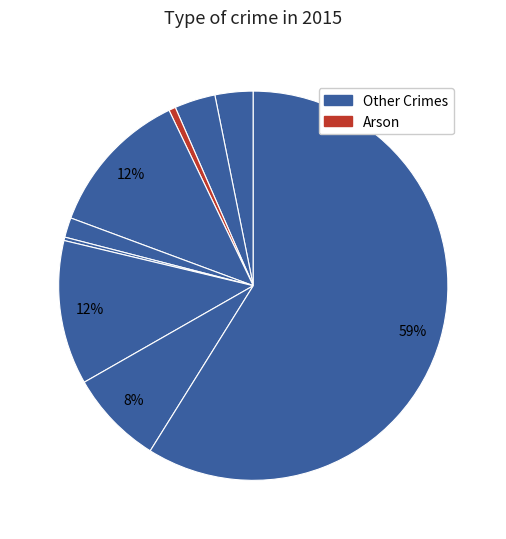

How many segments does this pie chart have?

9